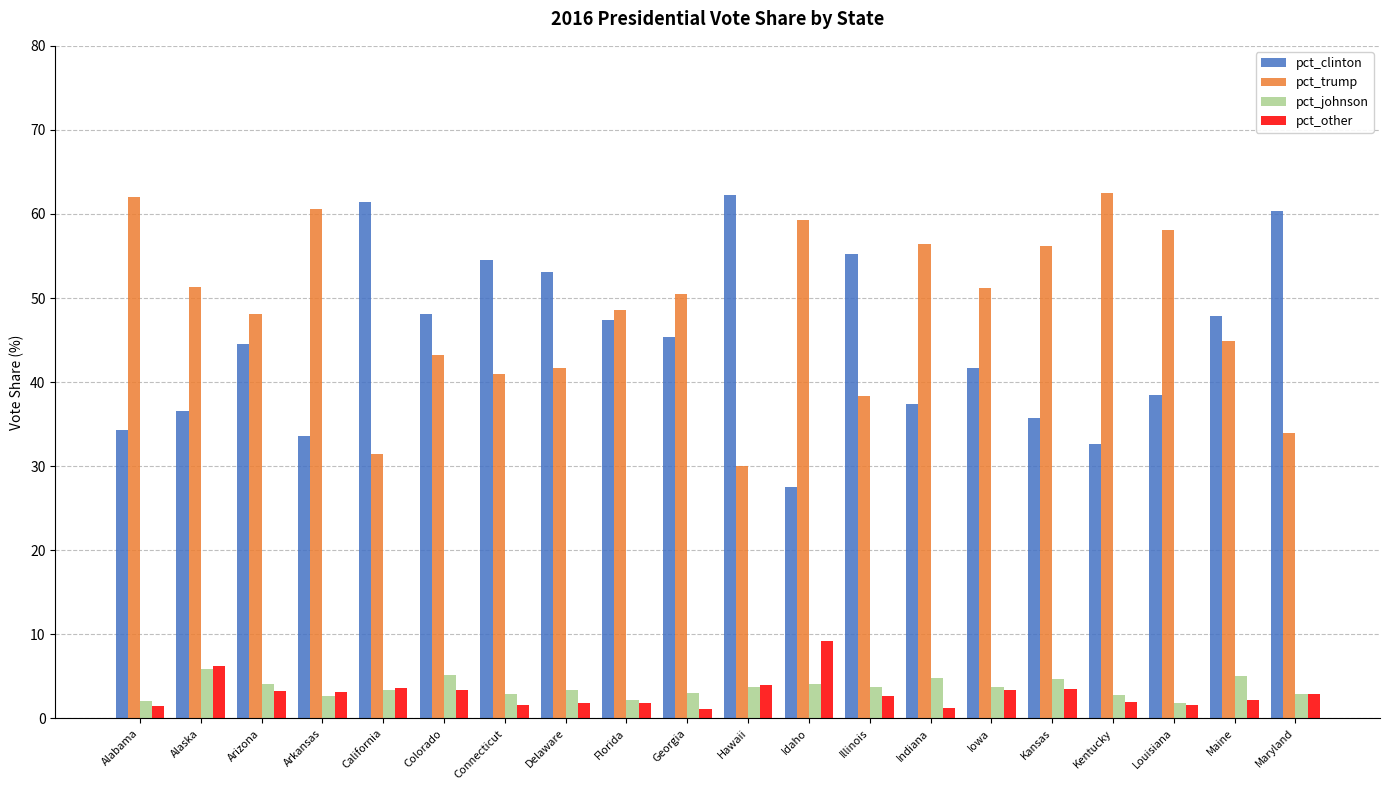

What is the total value across all series at Arkansas?

100.0